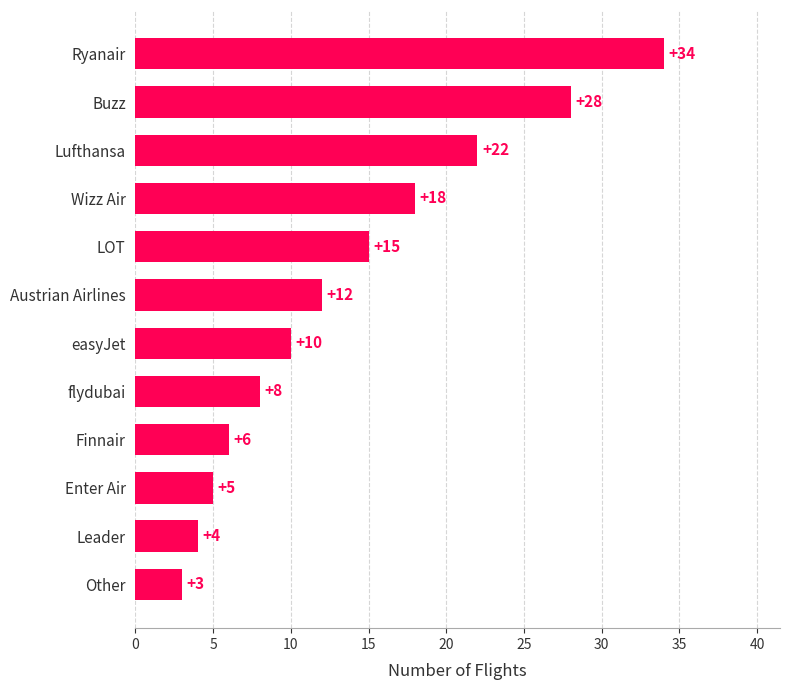

What is the sum of all values?

165